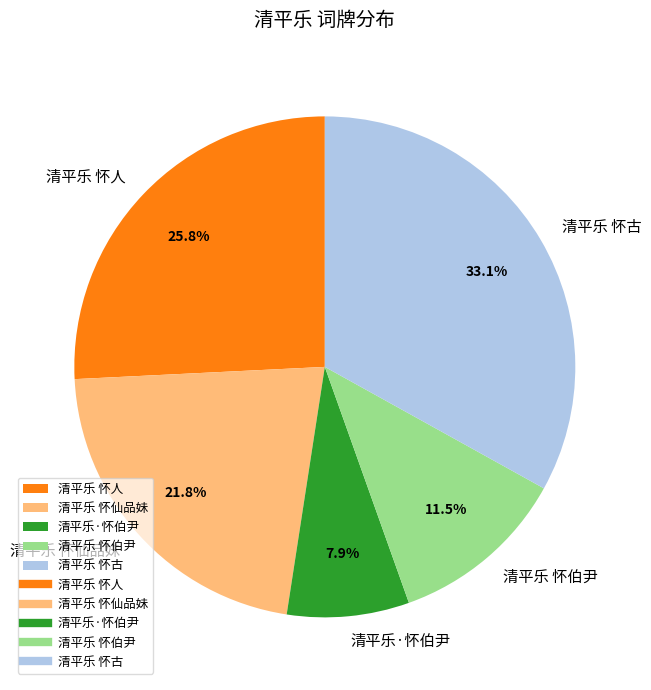

Rank the categories by value from lowest to highest.

清平乐·怀伯尹, 清平乐 怀伯尹, 清平乐 怀仙品妹, 清平乐 怀人, 清平乐 怀古